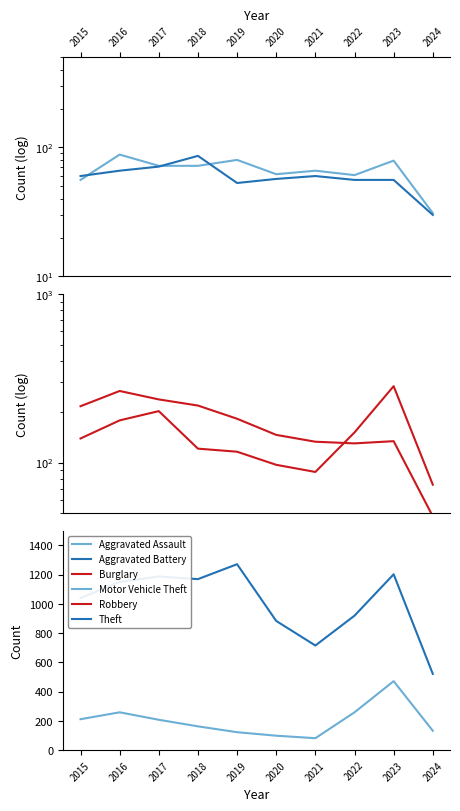

Reading left to right, transcribe all the data shown in this chart.

Aggravated Assault: 56	88	72	72	80	62	66	61	79	31
Aggravated Battery: 60	66	71	86	53	57	60	56	56	30
Burglary: 216	266	237	218	182	146	133	130	134	48
Robbery: 139	178	202	121	116	97	88	151	284	74
Motor Vehicle Theft: 212	259	208	163	123	99	82	259	472	133
Theft: 1041	1151	1188	1170	1272	884	716	920	1203	522